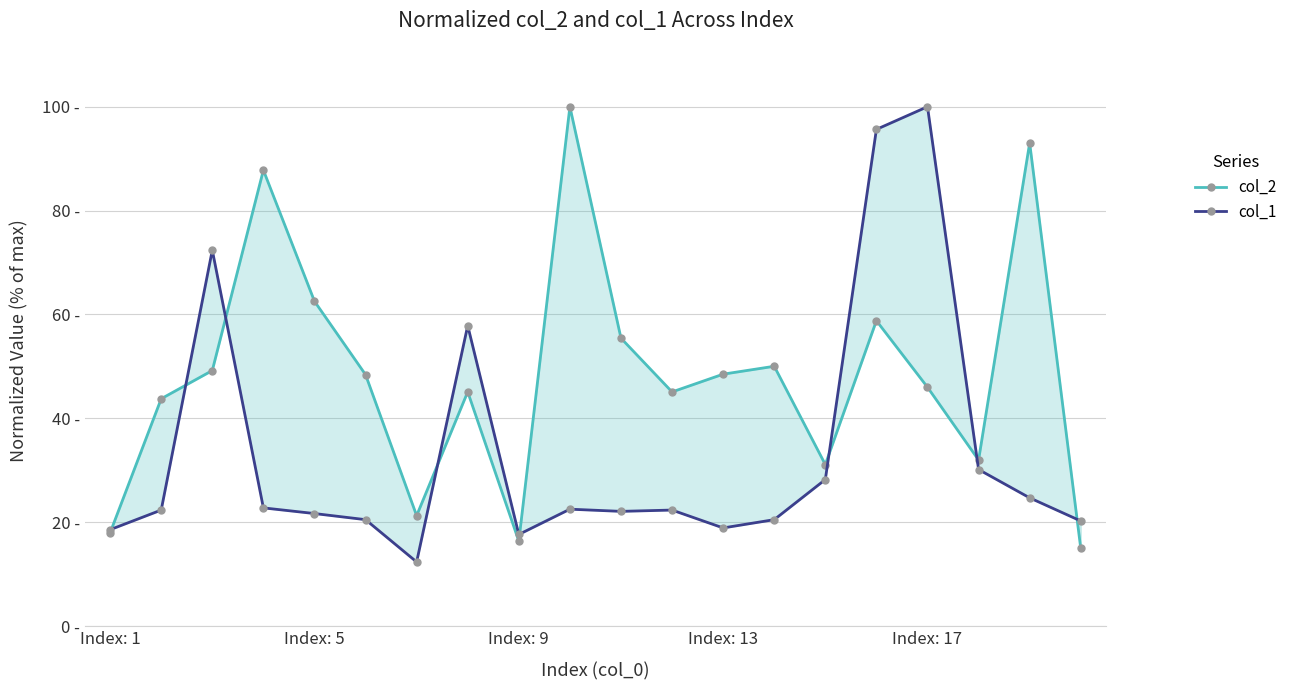

At how many categories does at least one series exceed 67?

6